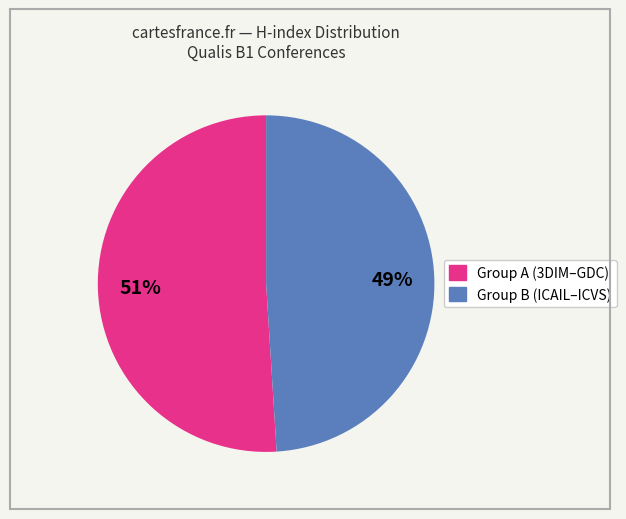

Does any single category account for the majority?

Yes